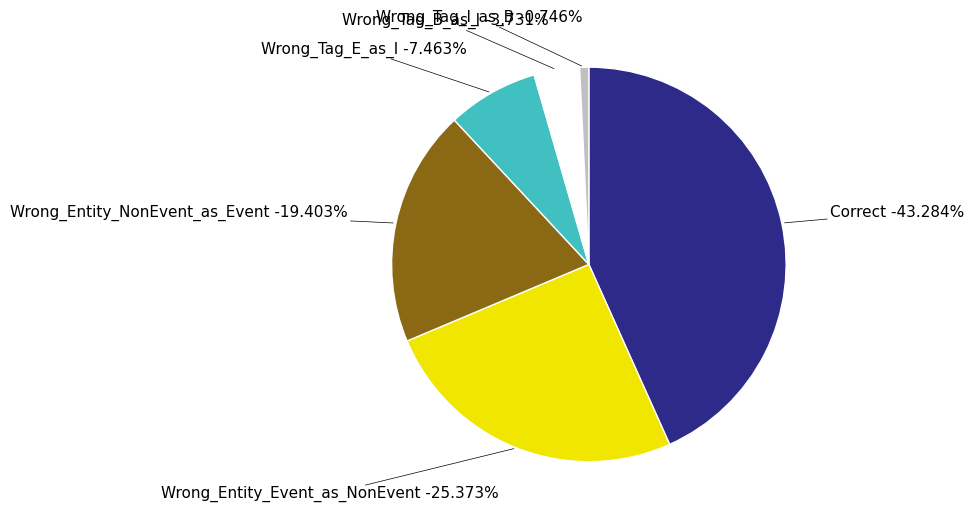

The Correct slice represents 52% of the pie. True or false?

False